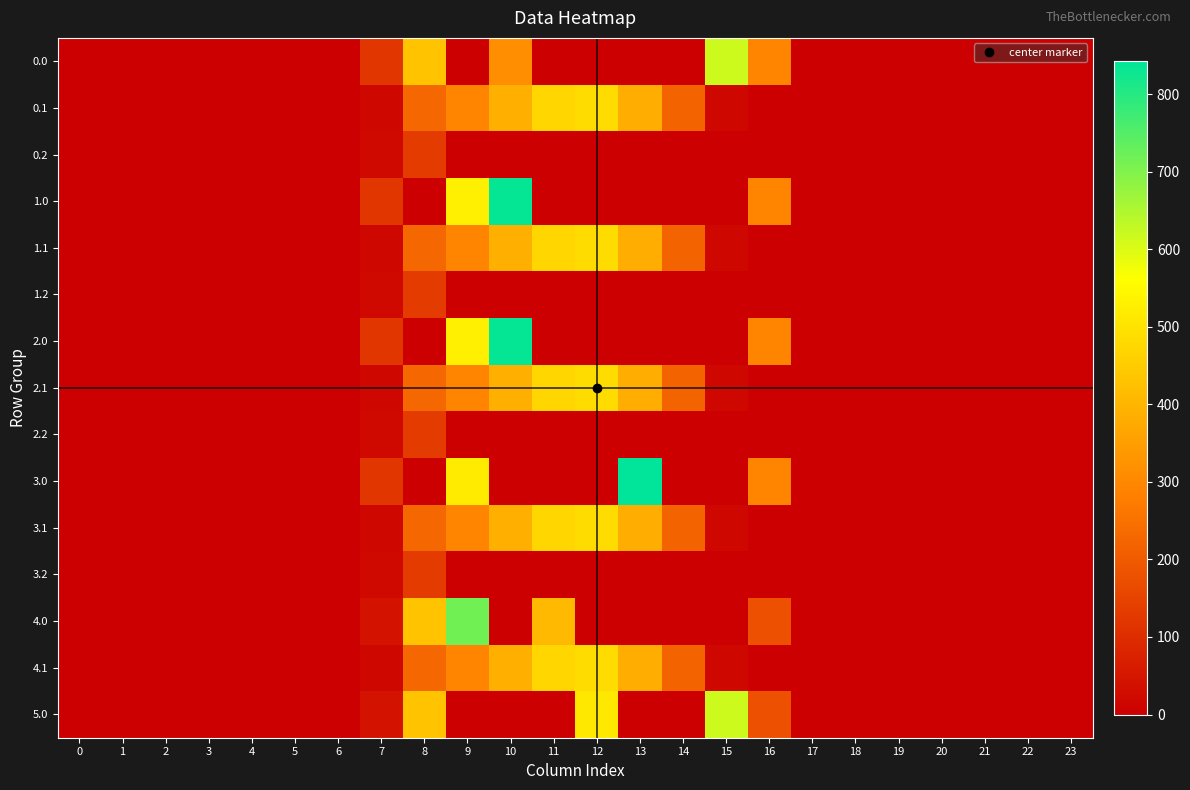

Which has a higher value, 14 or 0?

14